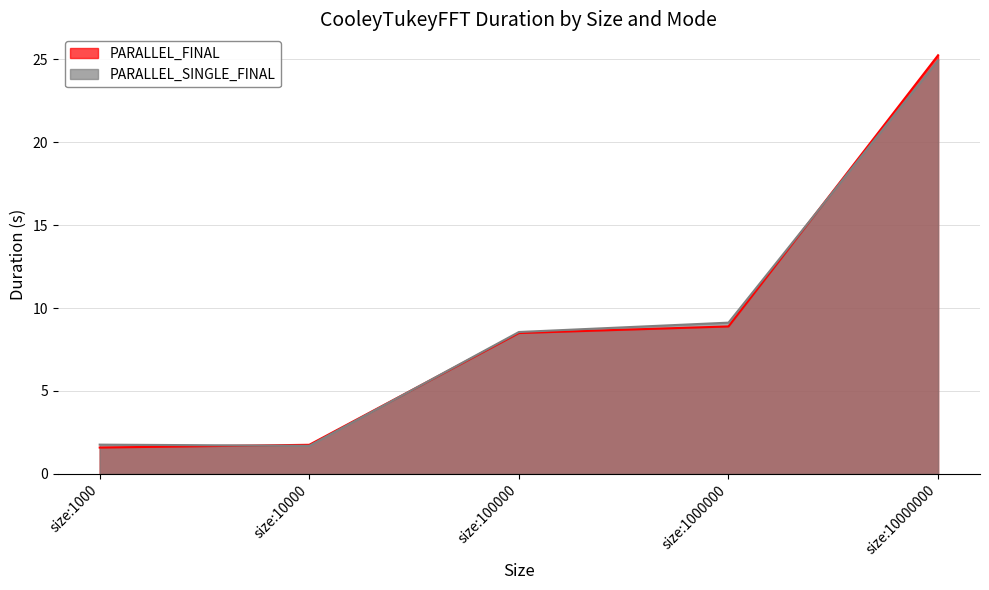

What is the spread (max minus min) of values at size:100000?

0.1